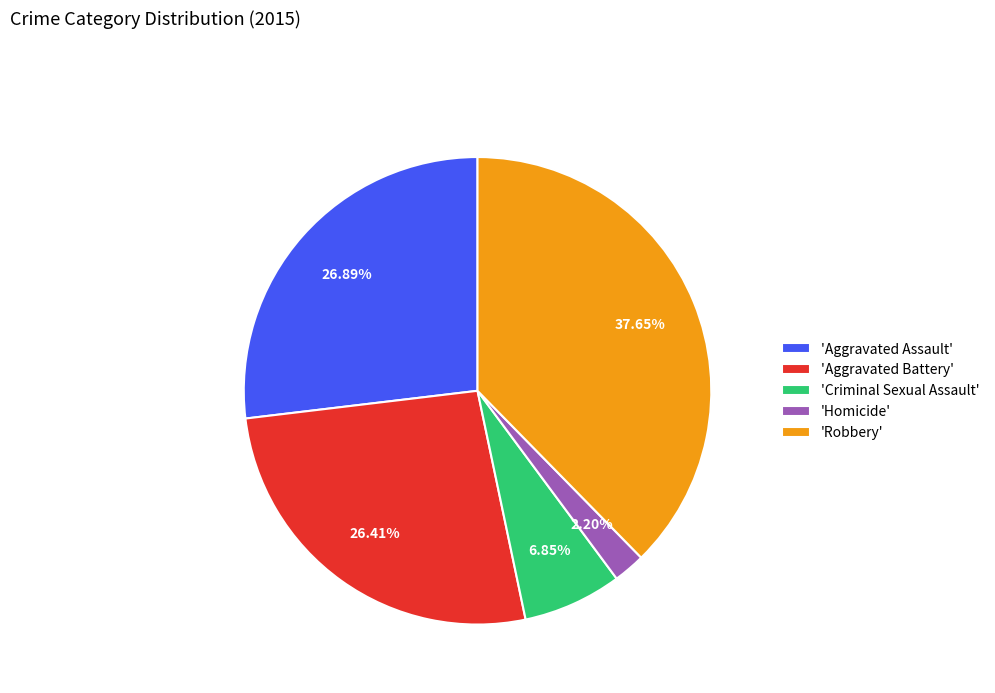

How many segments does this pie chart have?

5